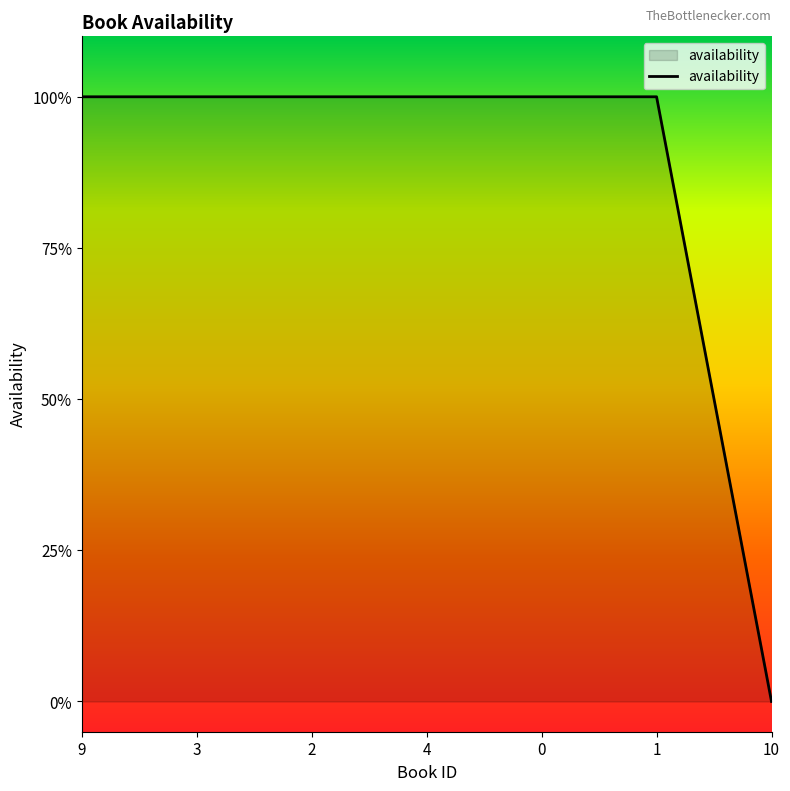

Does the chart have visible grid lines?

No